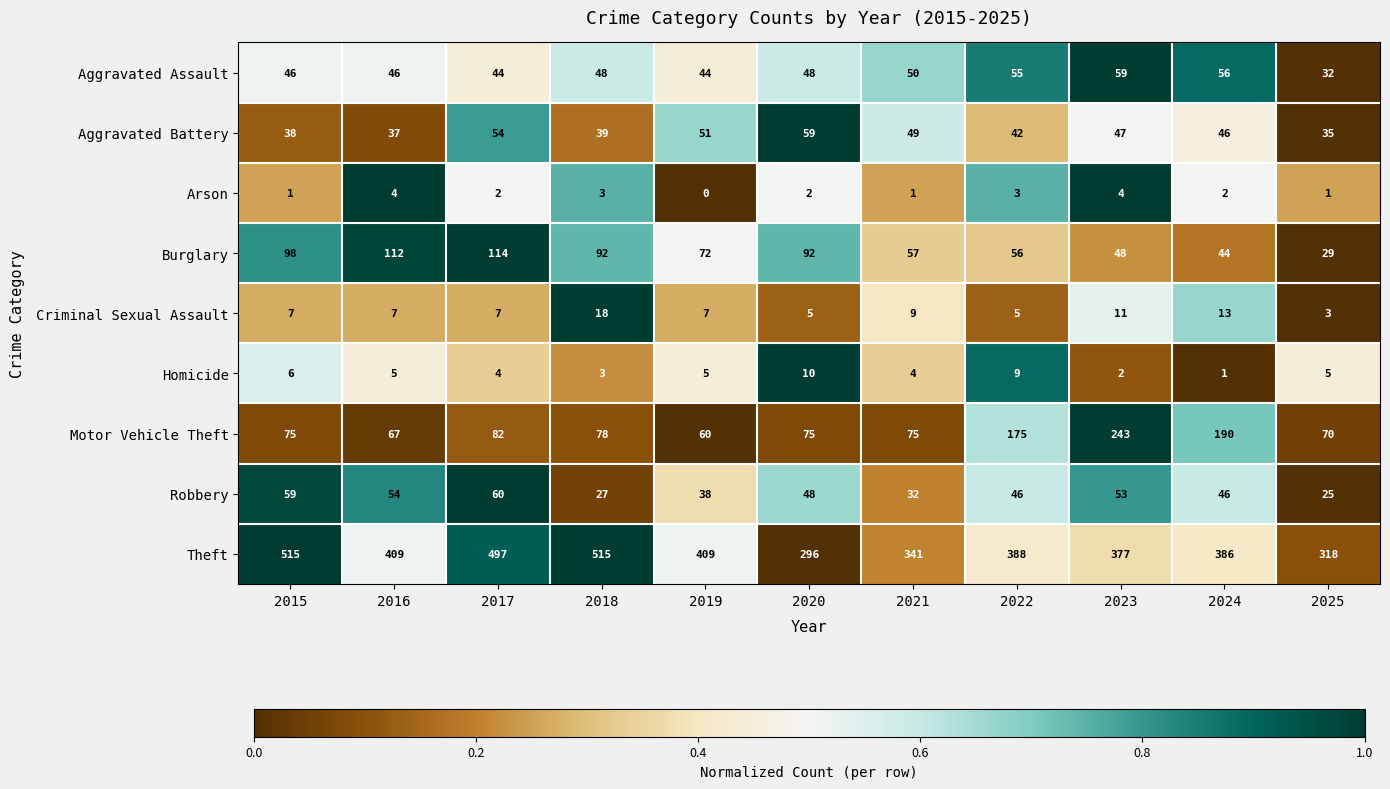

Is the value of Aggravated Assault at 2023 greater than the value of Motor Vehicle Theft at 2023?

No